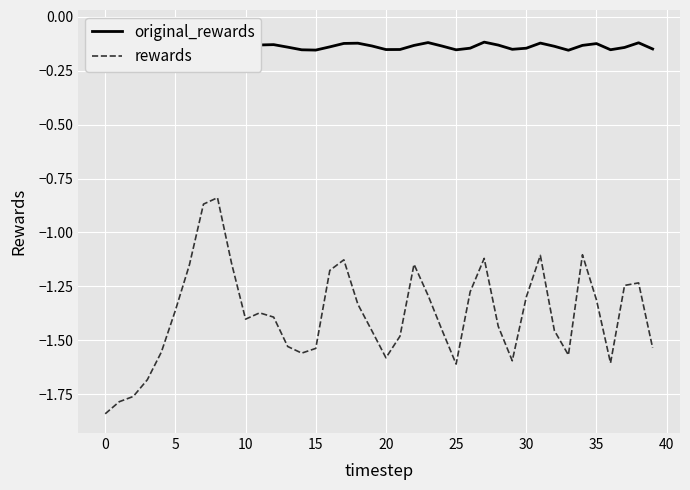

In original_rewards, how many points are lower than both neighbors (excluding endpoints)?

7